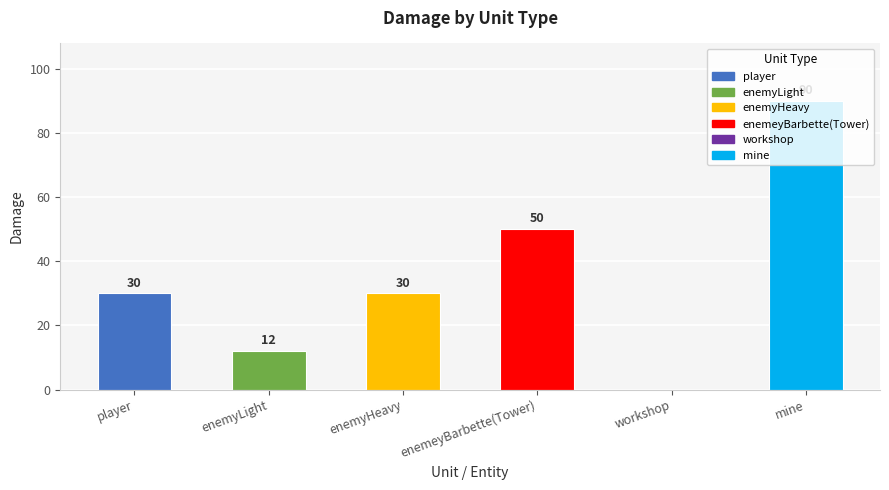

What is the sum of all values?

212